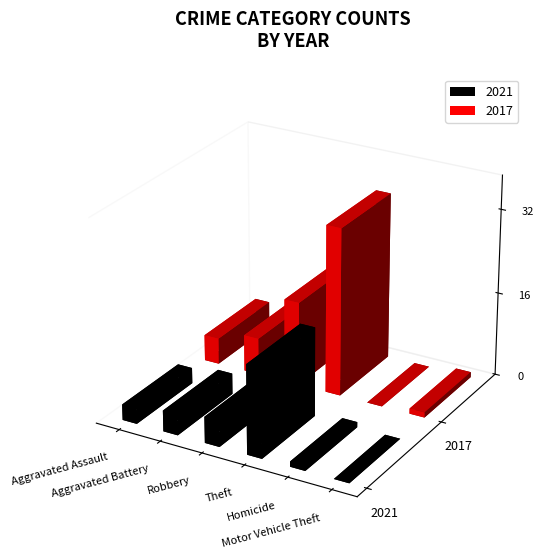

Which series has the largest total across all categories?

2017